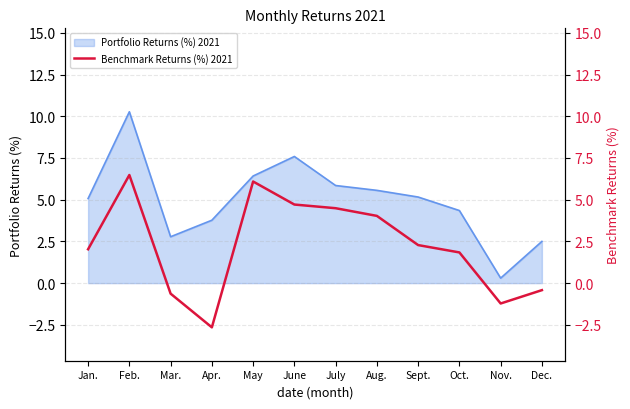

True or false: the data shows 5.6 at Aug..

False